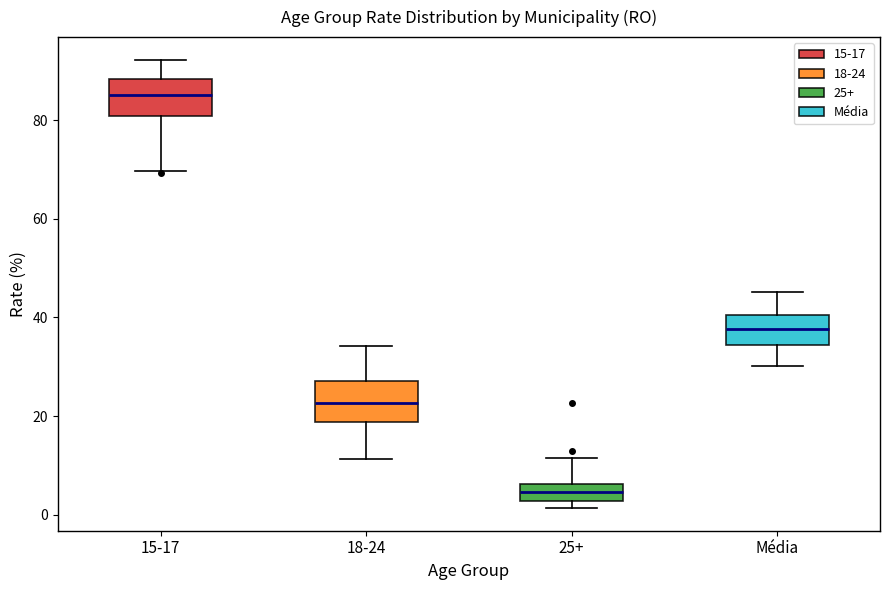

Reading left to right, transcribe this box plot: for each box, give where its median line is, the range the box spans, and where its two whiskers end, as read against the y-axis. The values are not printed on the chart, so give them approximately, as read against the axis.

15-17: median 86, box 80 to 88, whiskers 70 to 92
18-24: median 22, box 18 to 28, whiskers 12 to 34
25+: median 4, box 2 to 6, whiskers 2 (just below the box's lower edge) to 12
Média: median 38, box 34 to 40, whiskers 30 to 46